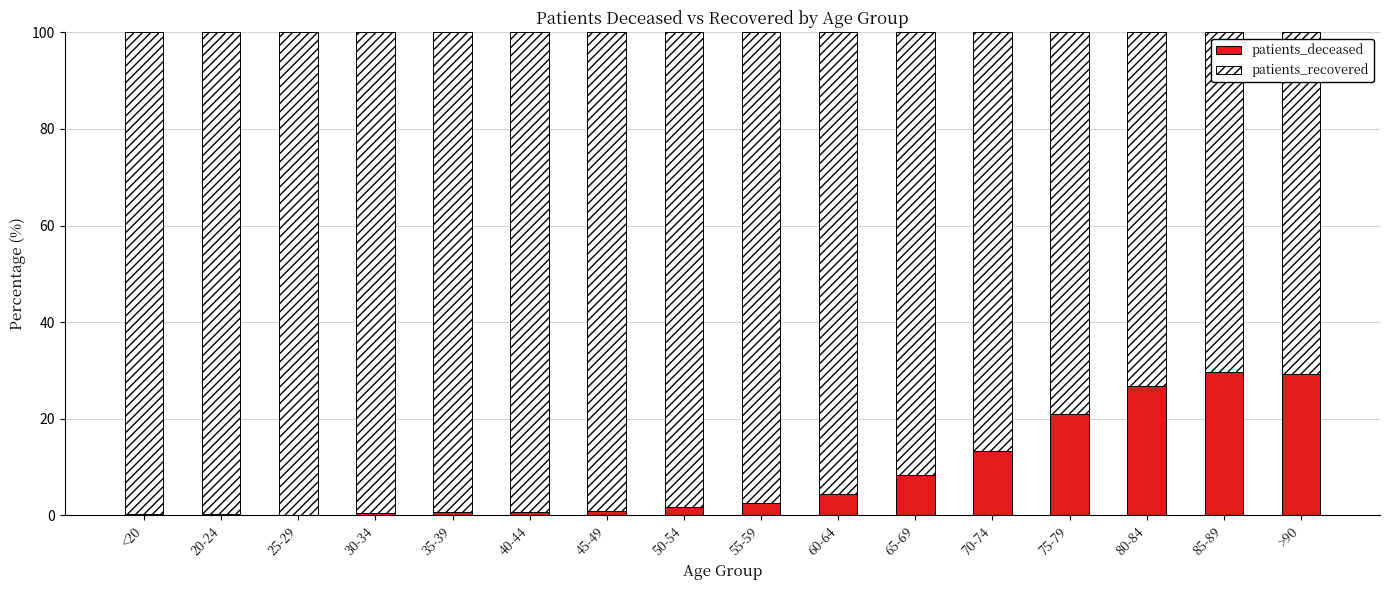

The value of patients_deceased at 80-84 is 9.2. True or false?

False